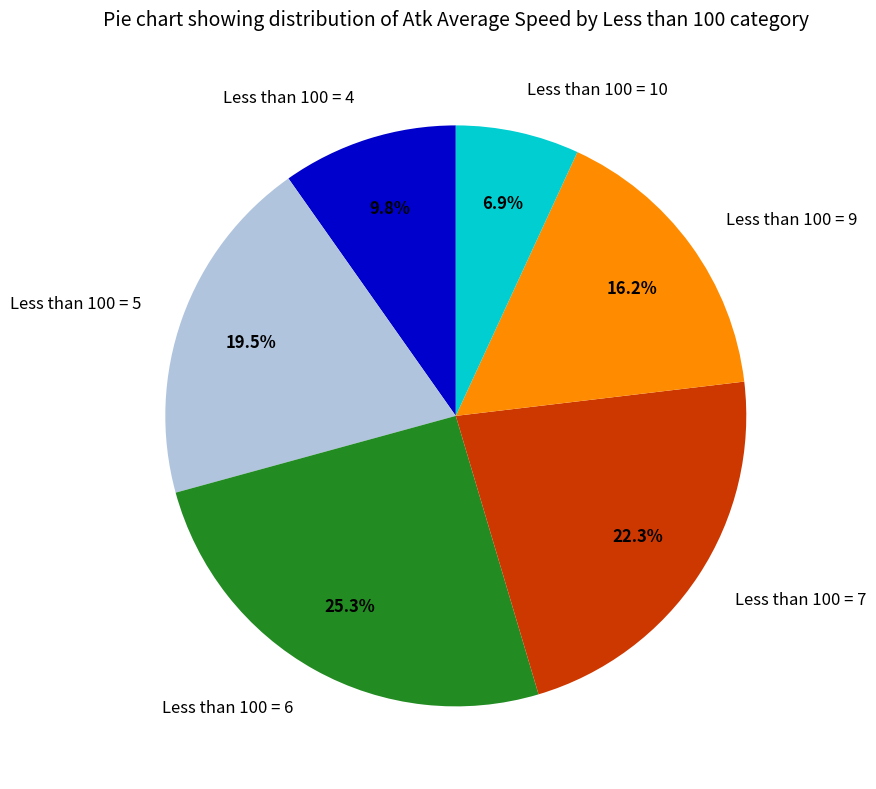

Which has a higher value, Less than 100 = 10 or Less than 100 = 5?

Less than 100 = 5